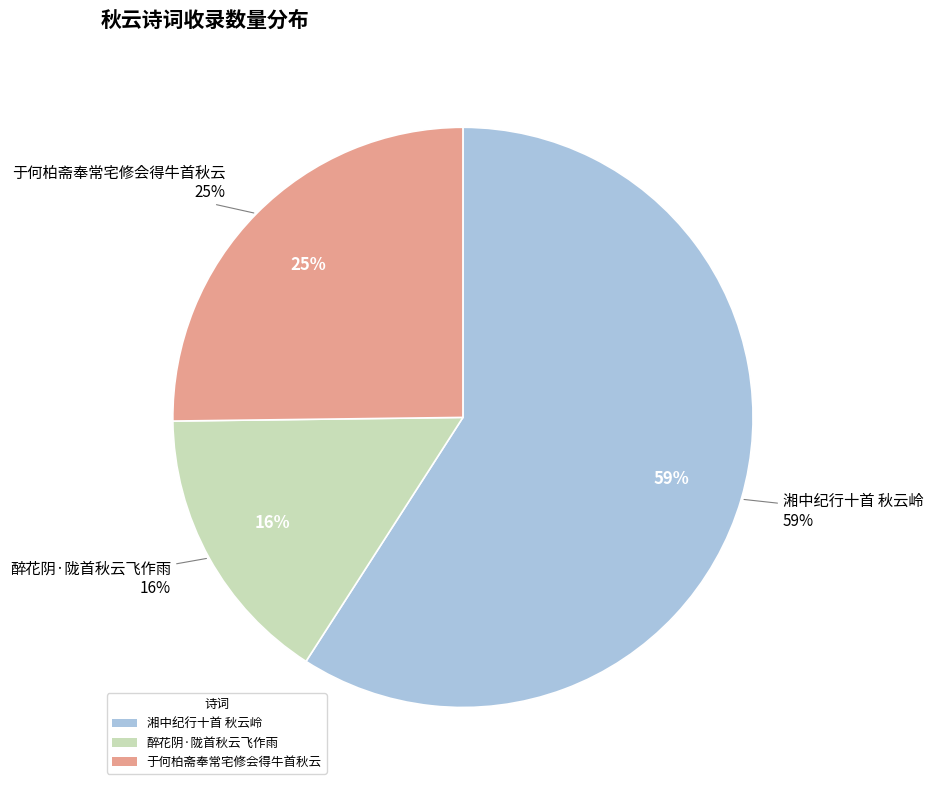

What is the majority slice?

湘中纪行十首 秋云岭